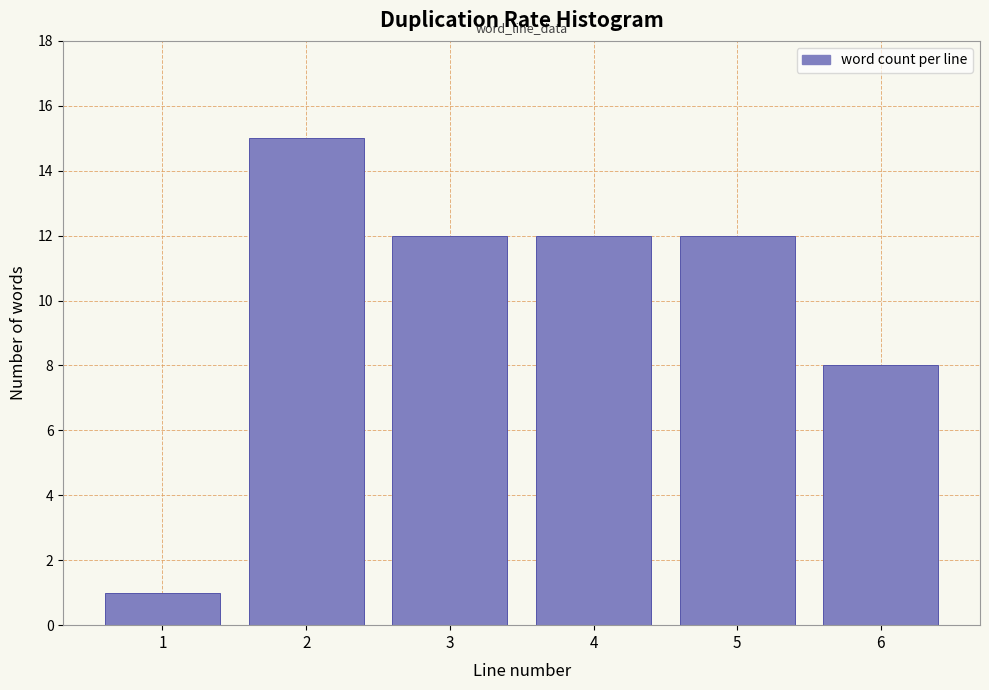

Reading left to right, extract all data points from this chart.

1=1	2=15	3=12	4=12	5=12	6=8